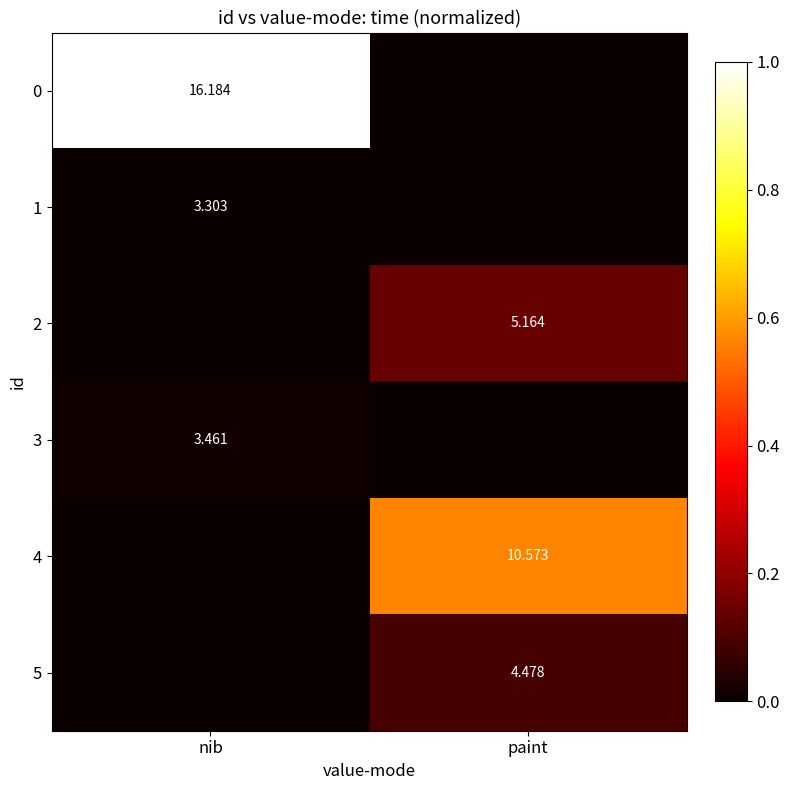

Count the number of data series in this chart.

6